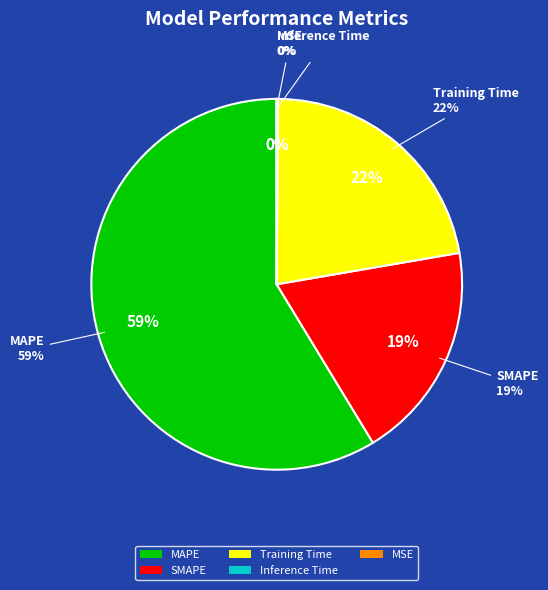

Rank the categories by value from highest to lowest.

MAPE, Training Time, SMAPE, Inference Time, MSE